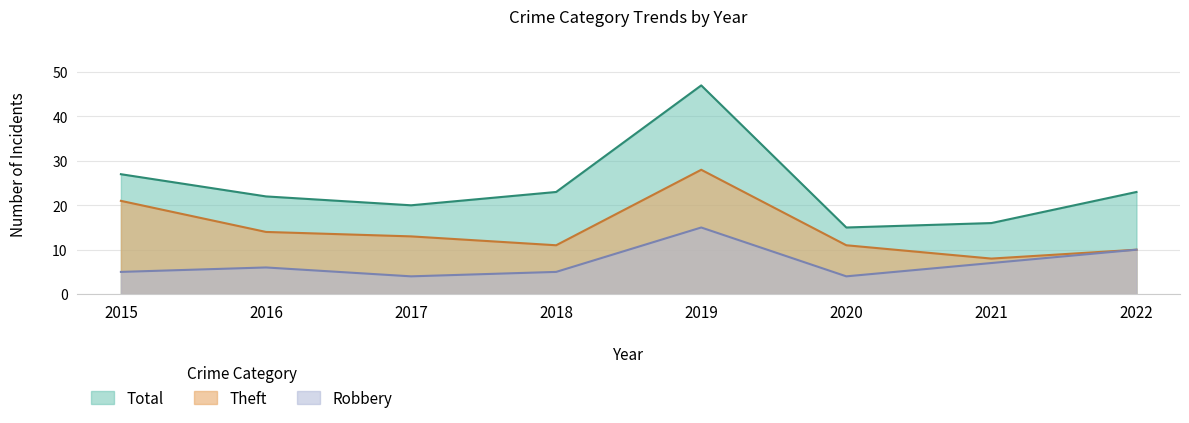

How many lines are shown in the chart?

3